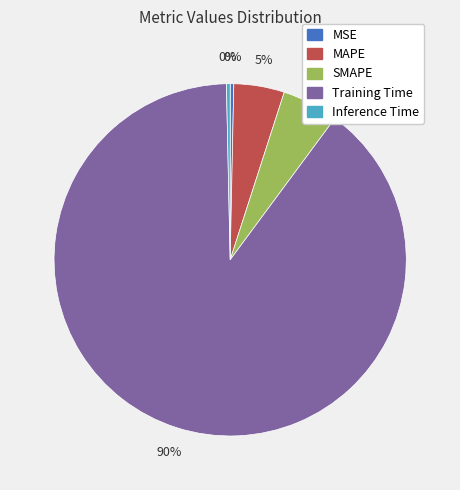

To the nearest percent, what is the average slice percentage?

20%